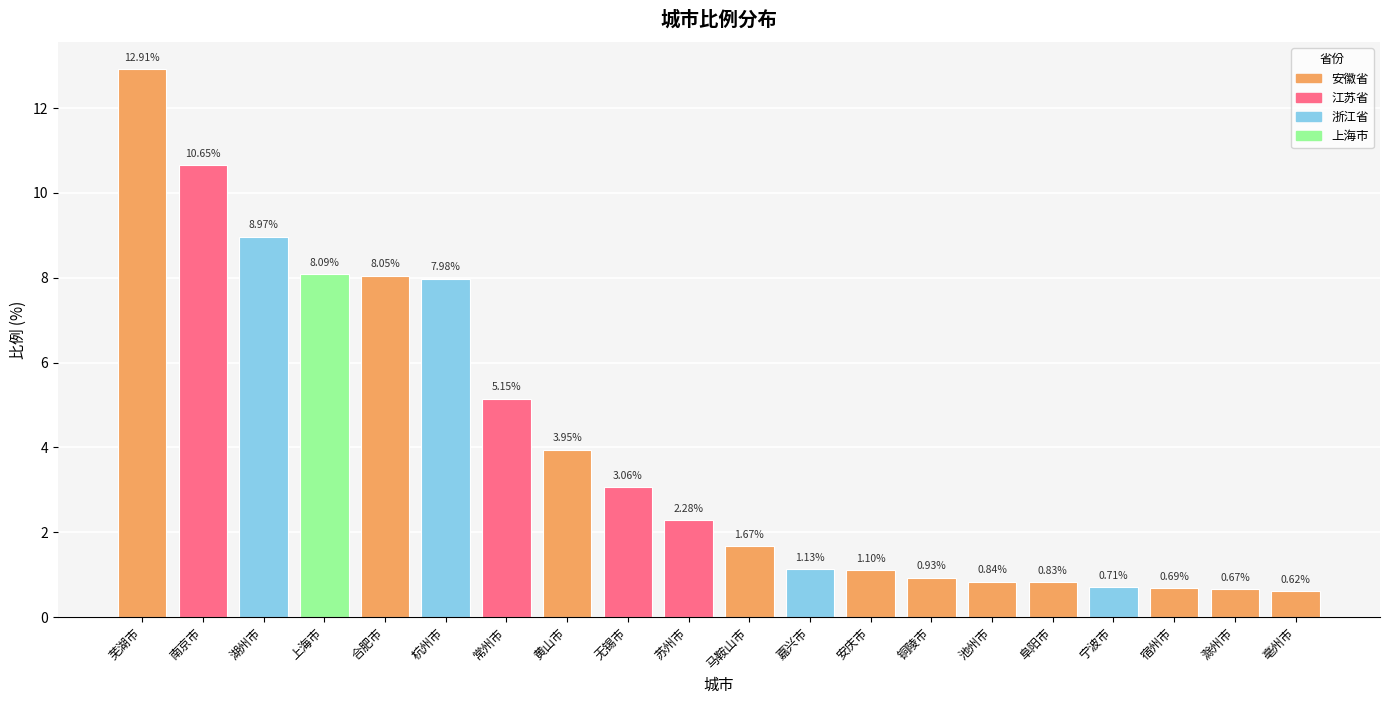

How many data points does each series have?

20